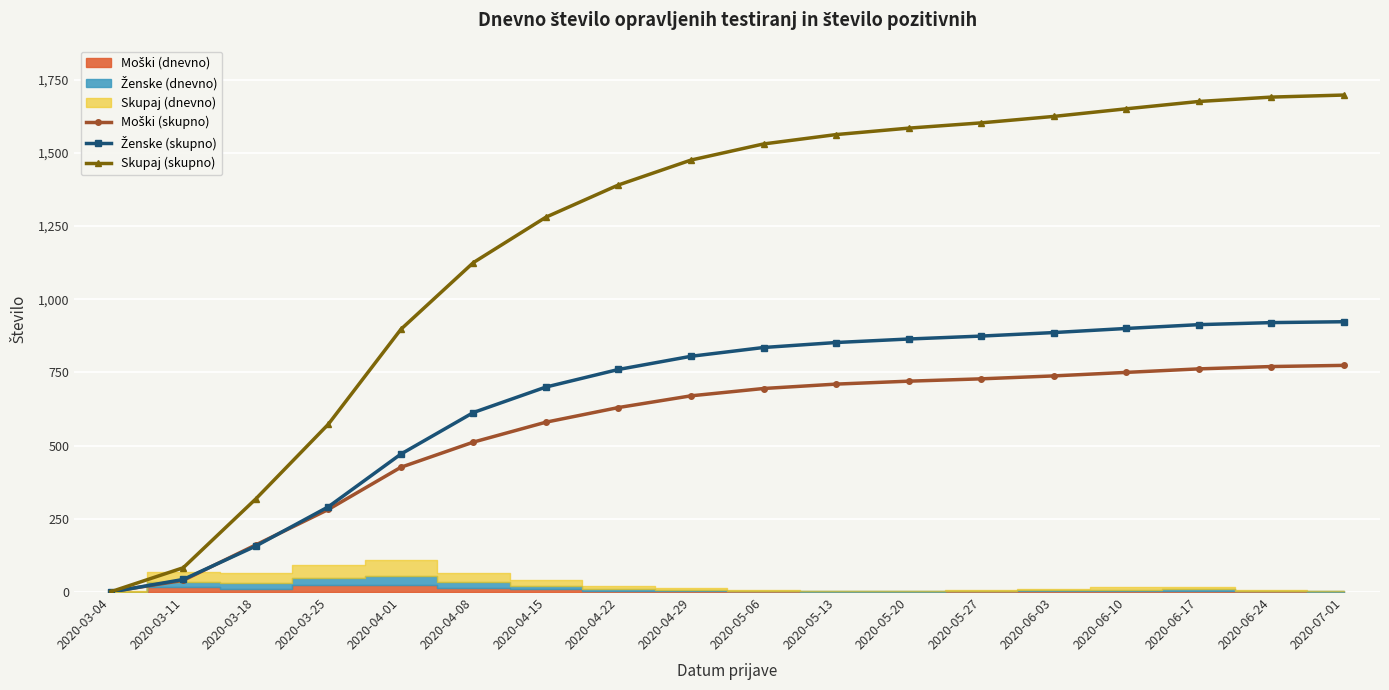

What is the label of the 12th point from the right?

2020-04-15